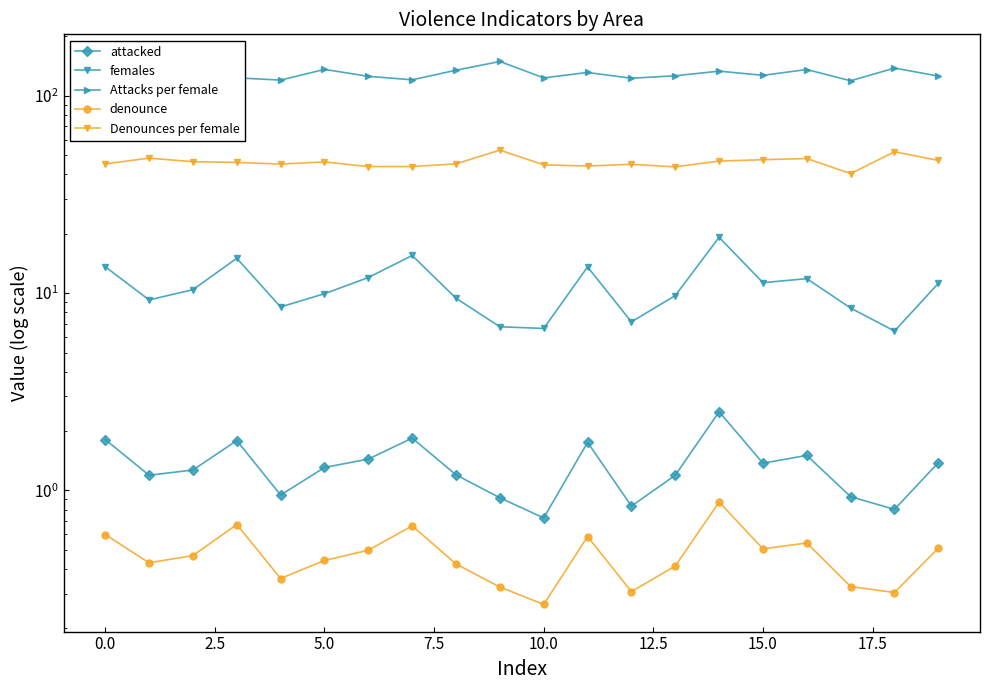

True or false: Denounces per female and denounce cross at least once.

False